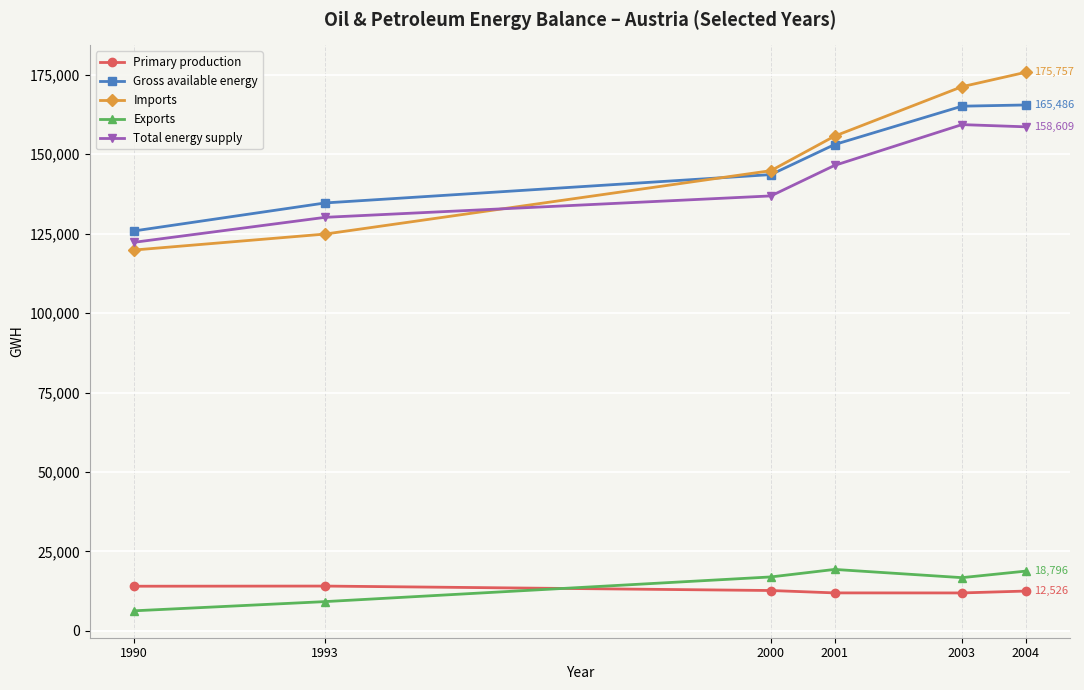

What are all the series names shown in the legend?

Primary production, Gross available energy, Imports, Exports, Total energy supply